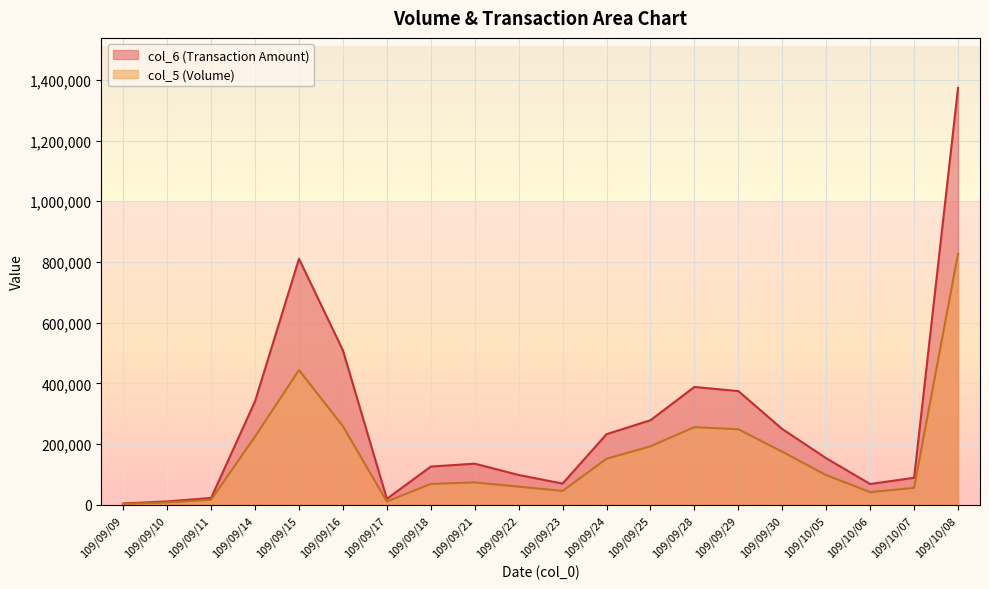

The col_6 series shows 1837442 at 109/10/08. True or false?

False